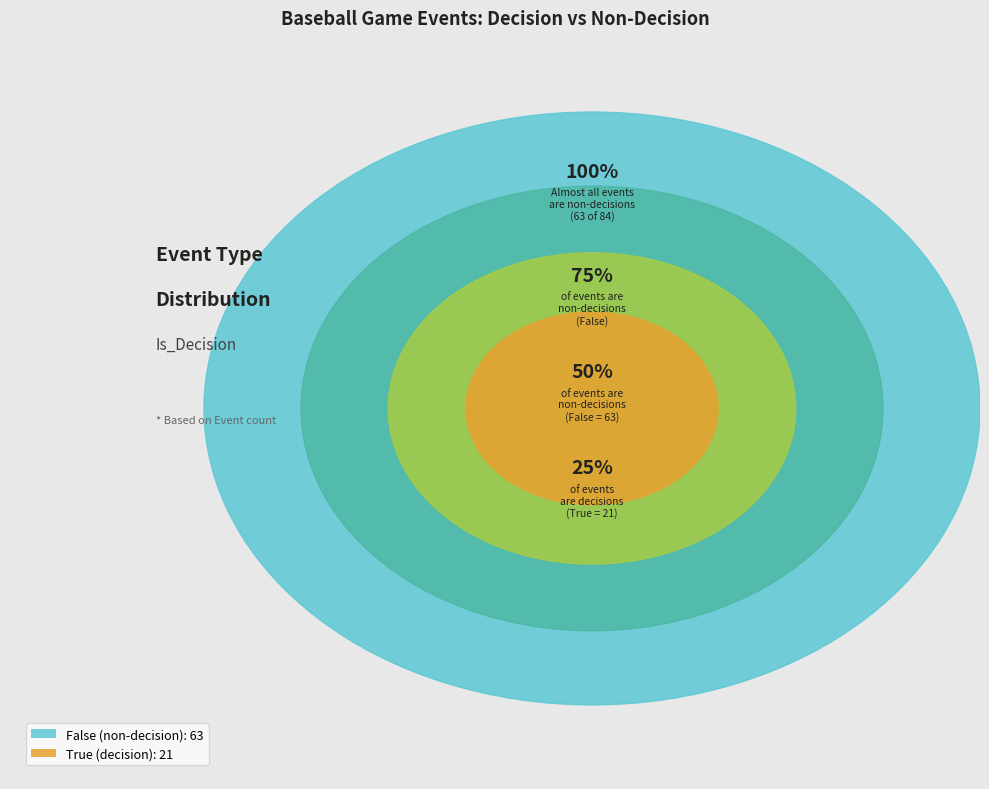

Which category accounts for the majority?

False